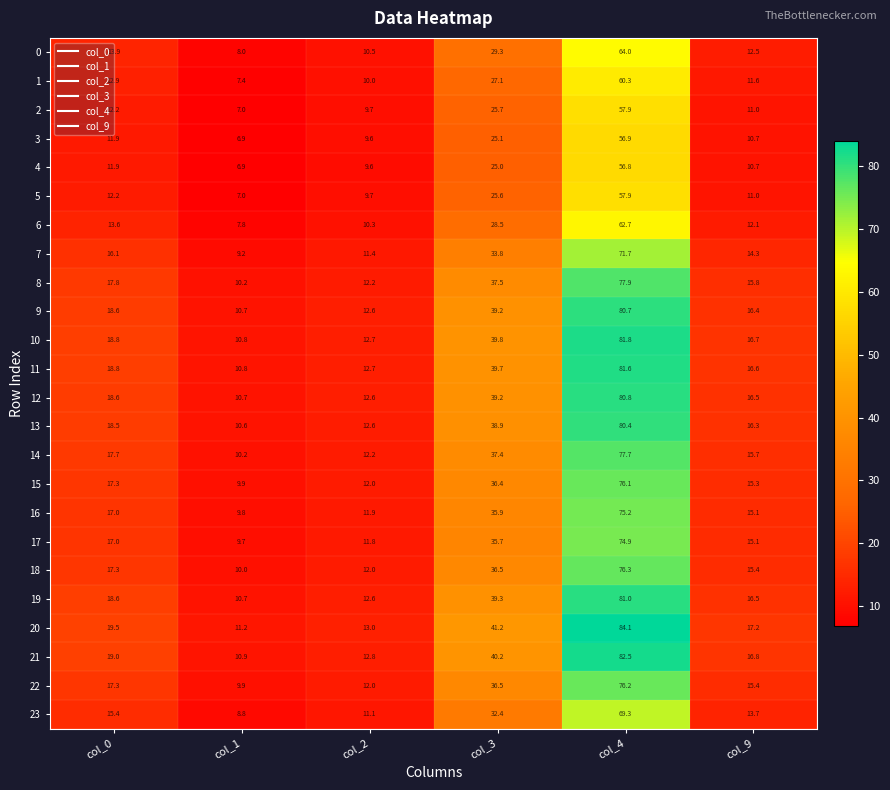

What is the total value across all series at col_2?

277.6